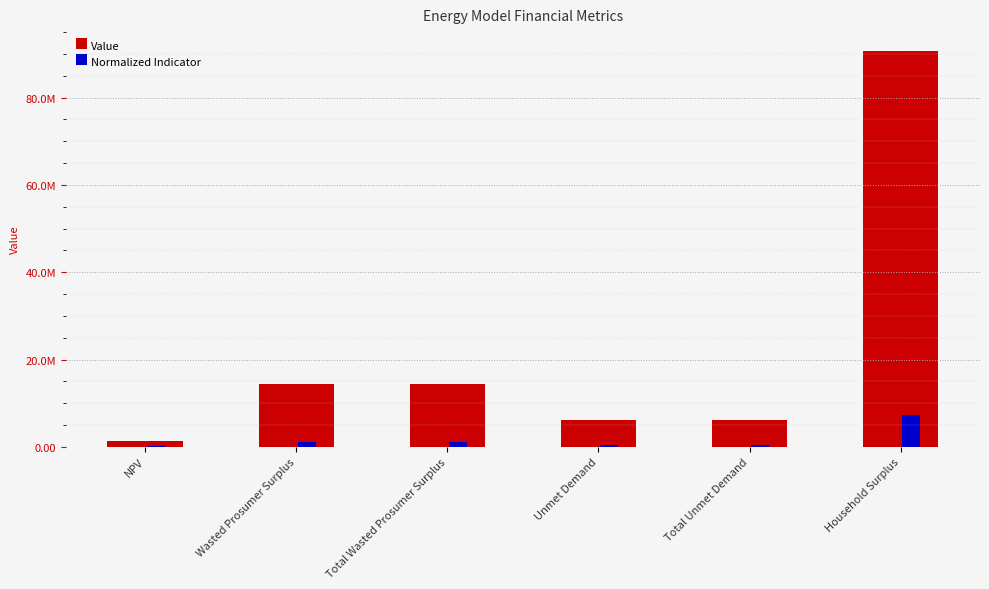

What is the lowest value of the Value series?

1407496.1